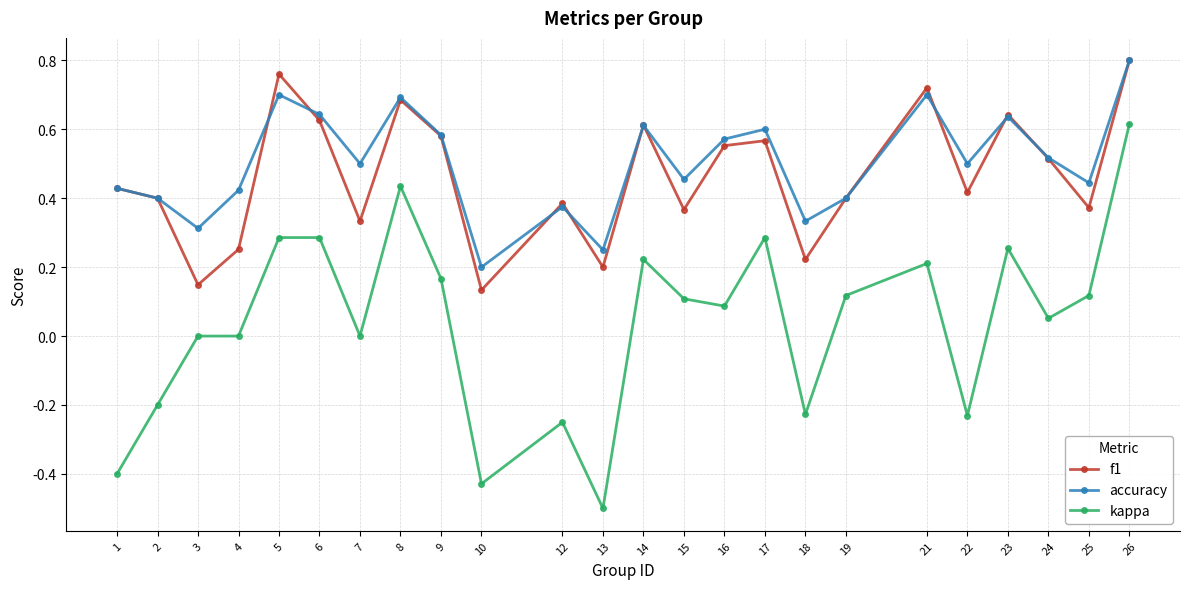

True or false: kappa and f1 cross at least once.

False